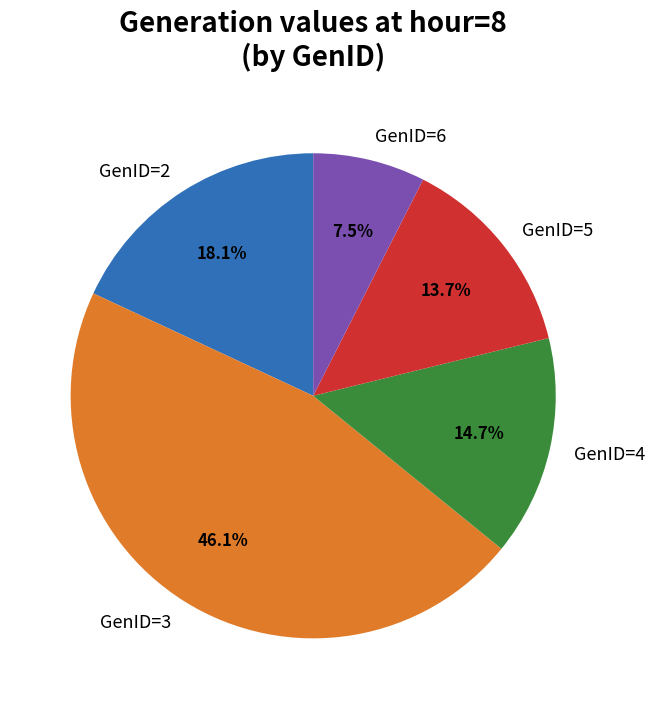

How many segments does this pie chart have?

5